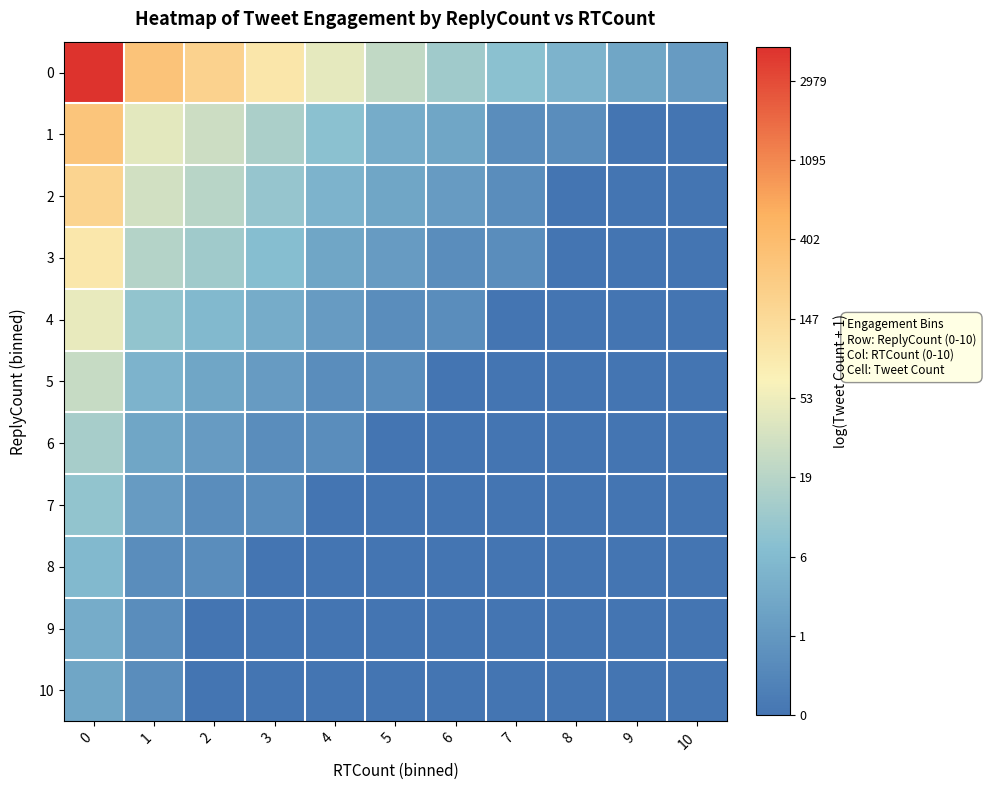

Rank the series by their maximum value, from highest to lowest.

0, 1, 2, 3, 4, 5, 6, 7, 8, 9, 10